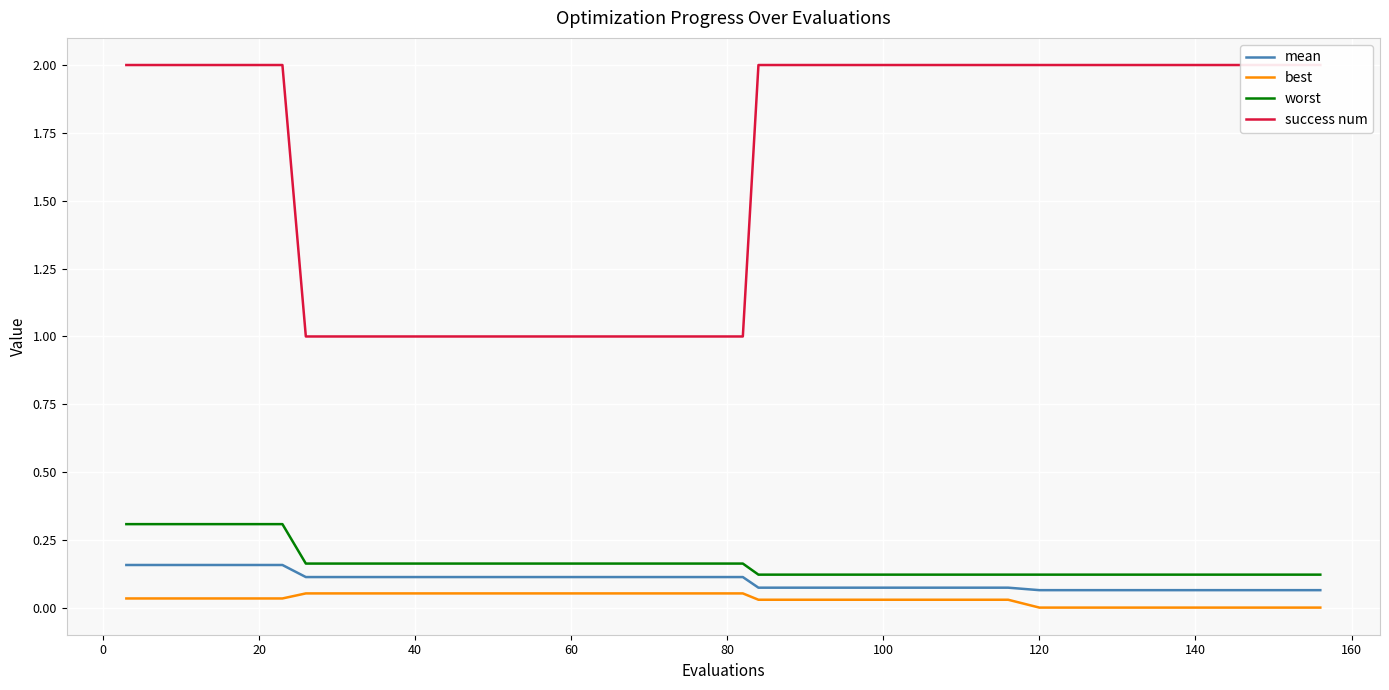

The best series shows 0.0 at 120. True or false?

True